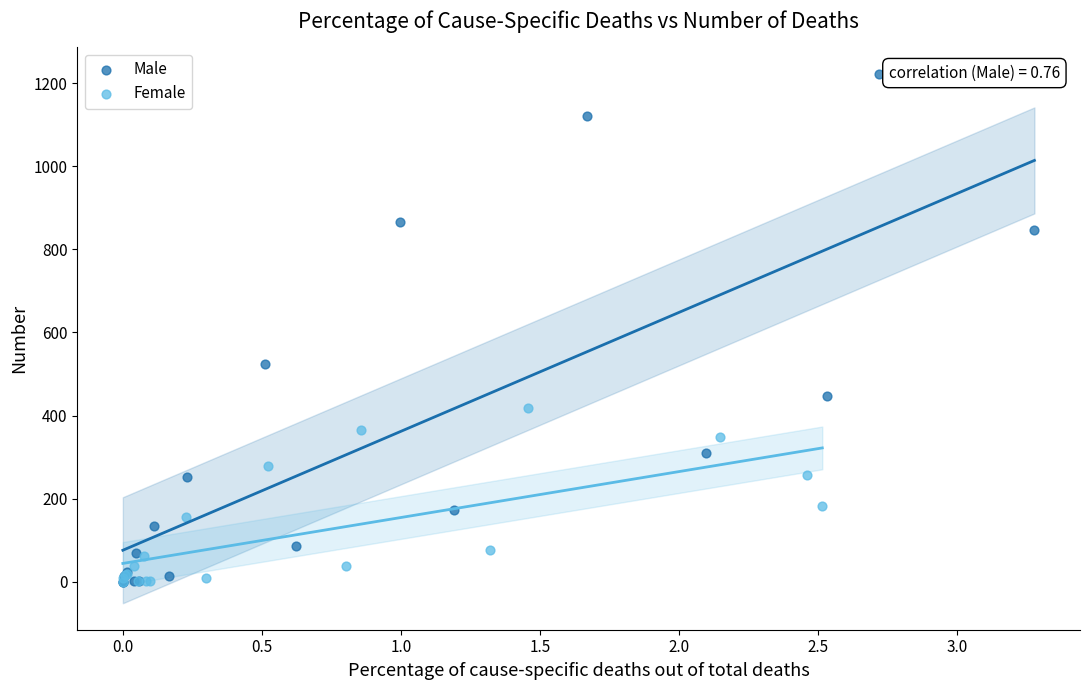

Which series has the widest spread of Y values?

Male